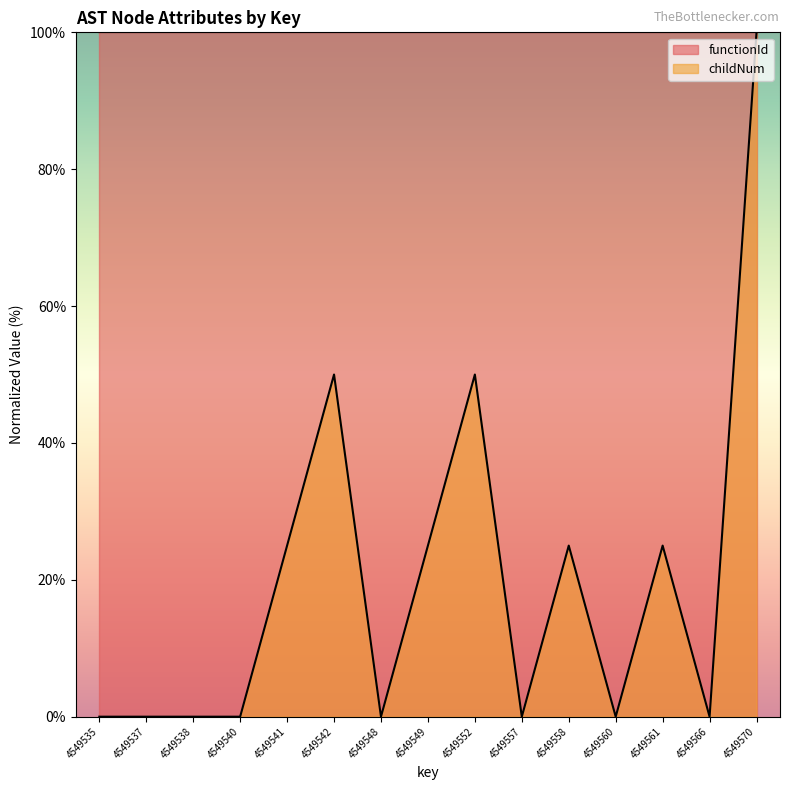

How many interior local valleys (lower than both neighbors) does the data have?

4